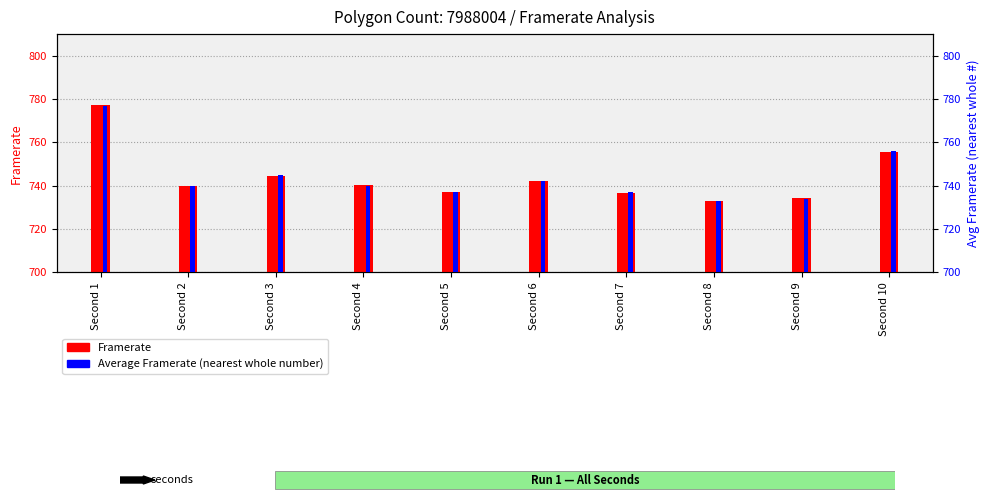

What is the greatest value displayed?

777.4